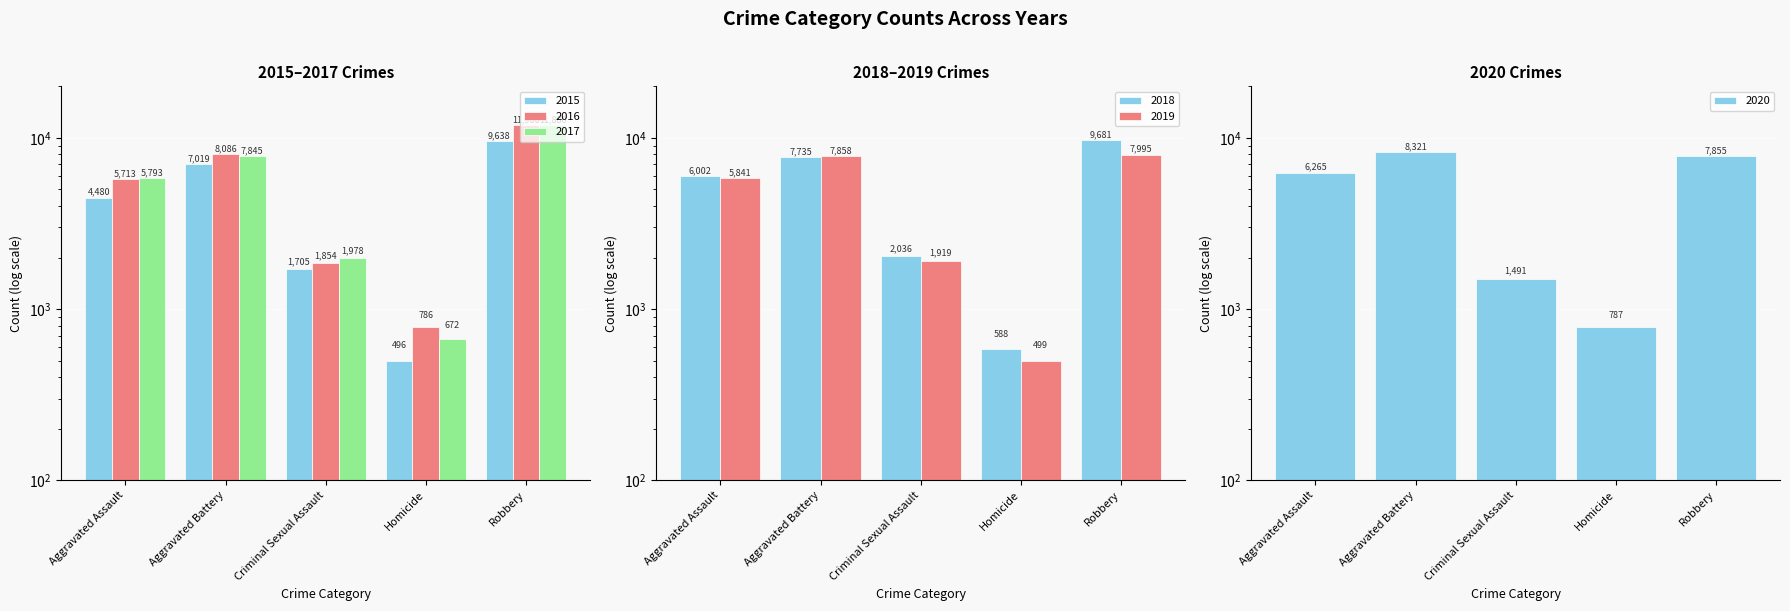

Where is 2016 nearest to the value 6373?

Aggravated Assault